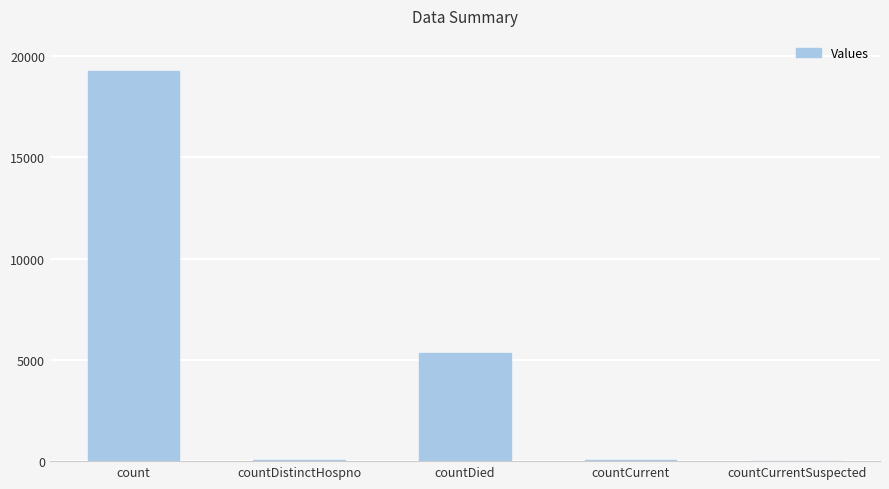

Which label corresponds to the largest value in the chart?

count